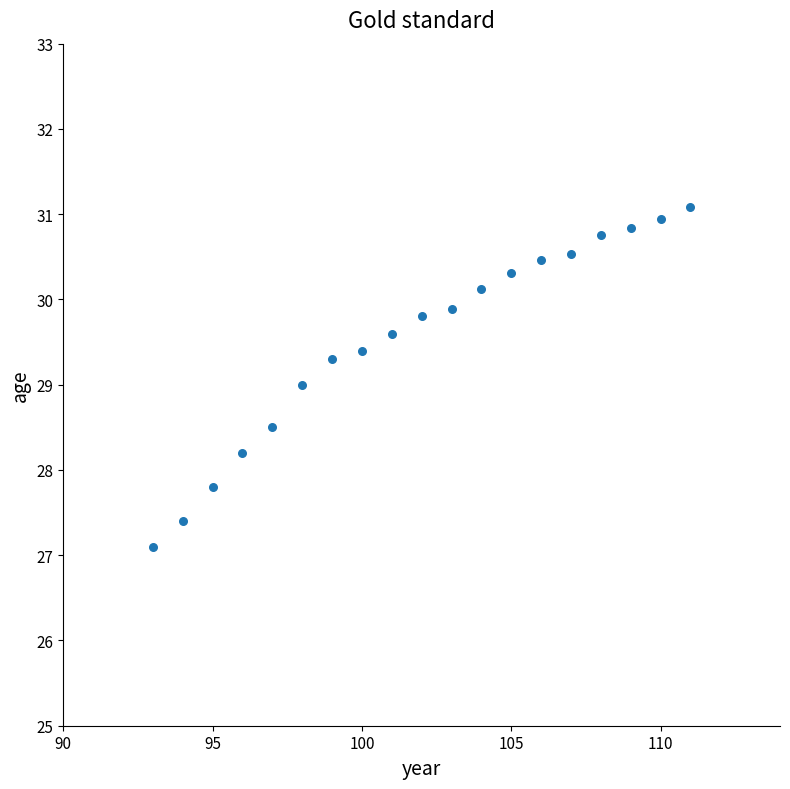

What is the range of Y values (max minus min)?

4.0